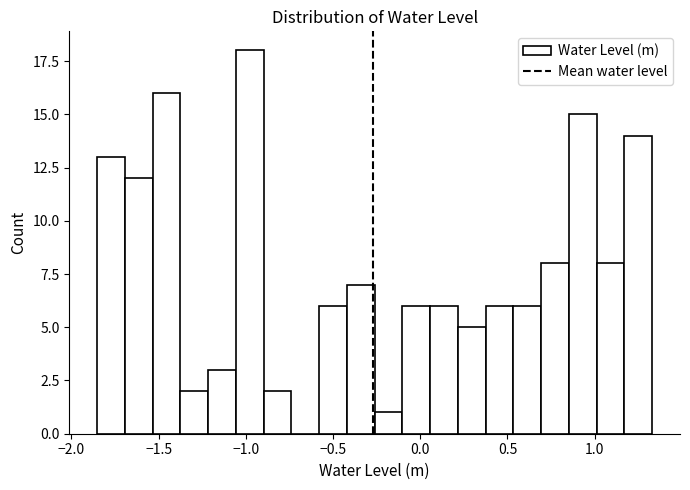

Around what value on the x-axis is the tallest bar? Give the approximate position of its centre, as read against the axis.

-1.00